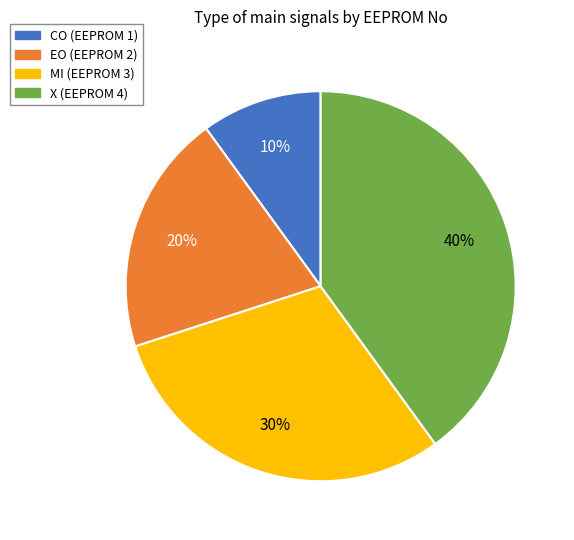

Which slice is the largest?

X